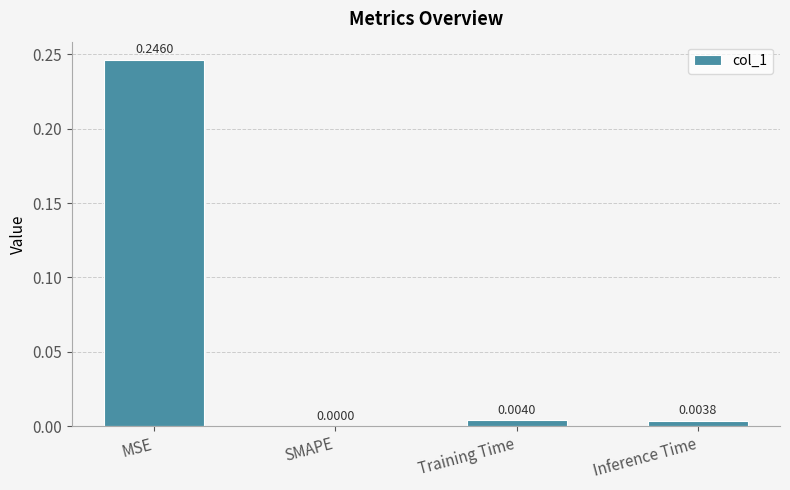

How many categories are shown in the chart?

4